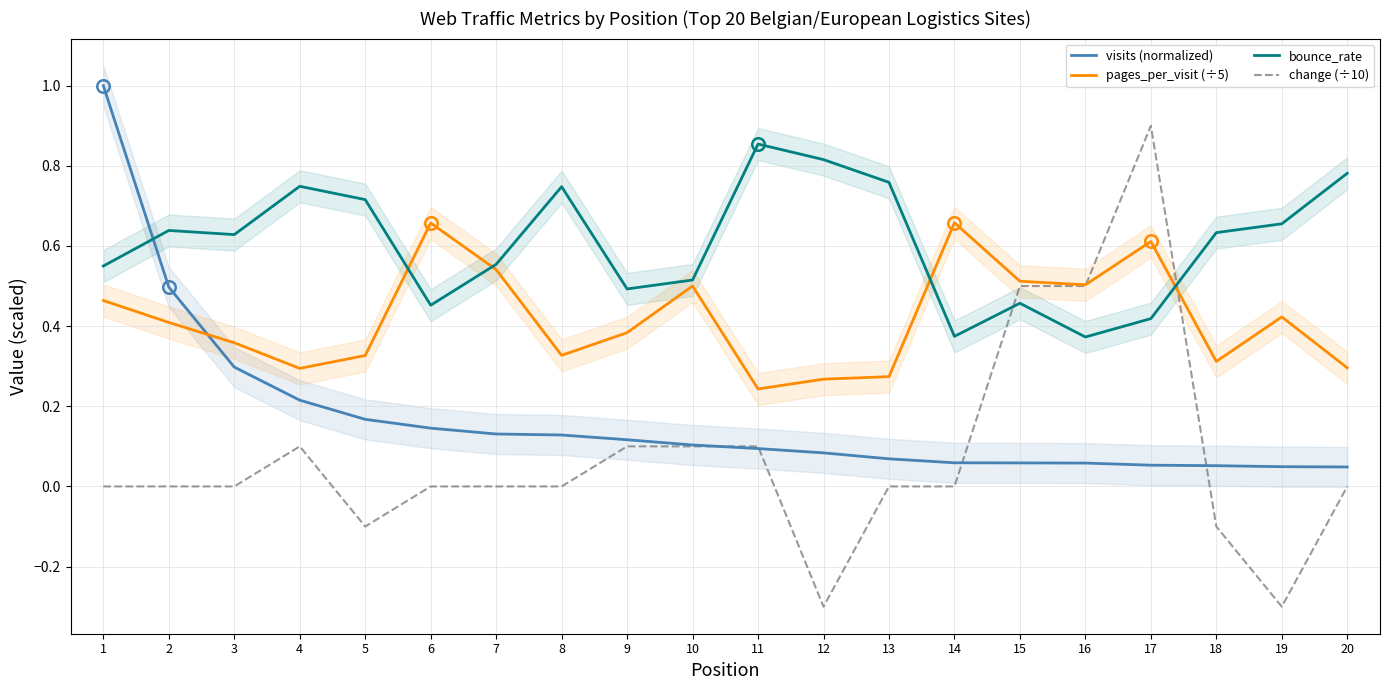

Between 20 and 10, which is larger?

10